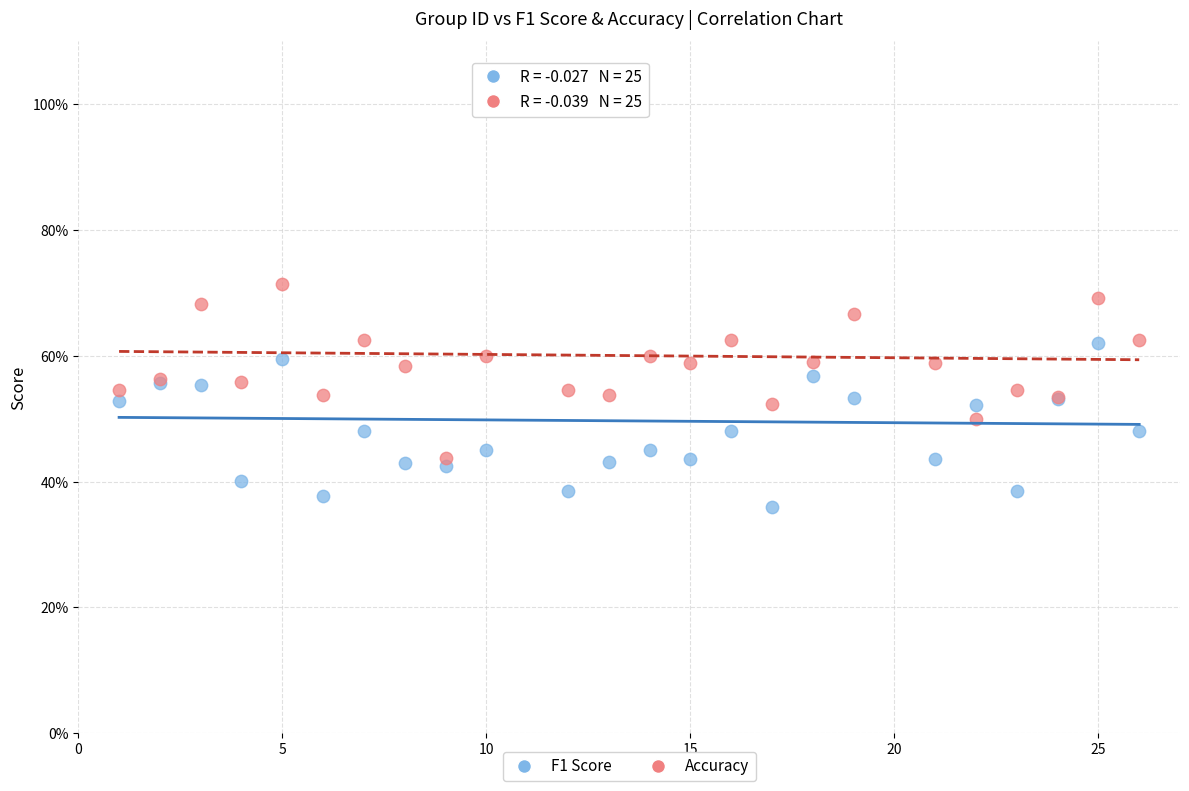

What are all the series names shown in the legend?

F1 Score, Accuracy